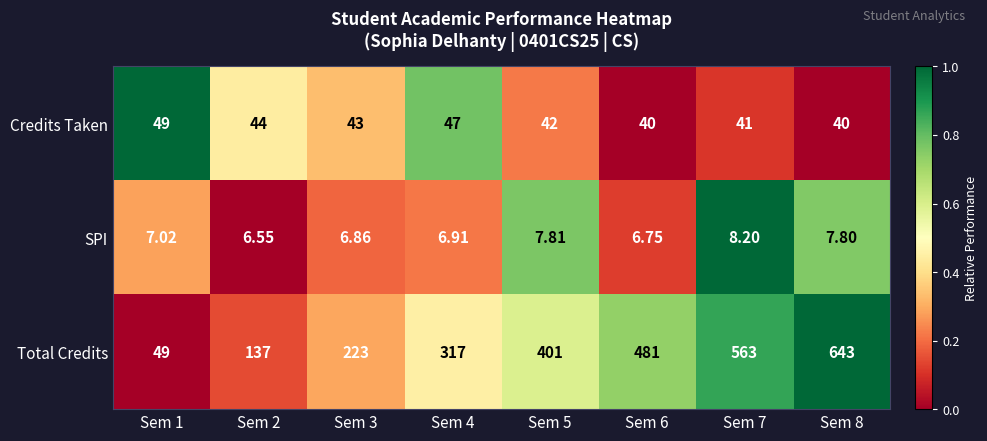

What is the spread (max minus min) of values at Sem 4?

310.1